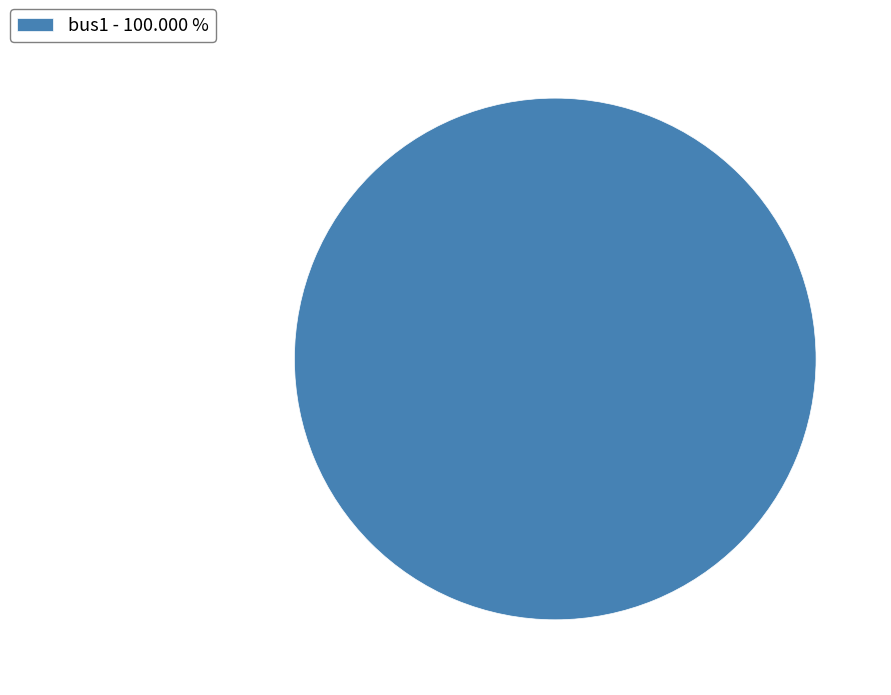

Rank the categories by value from lowest to highest.

bus1 - 100.000 %